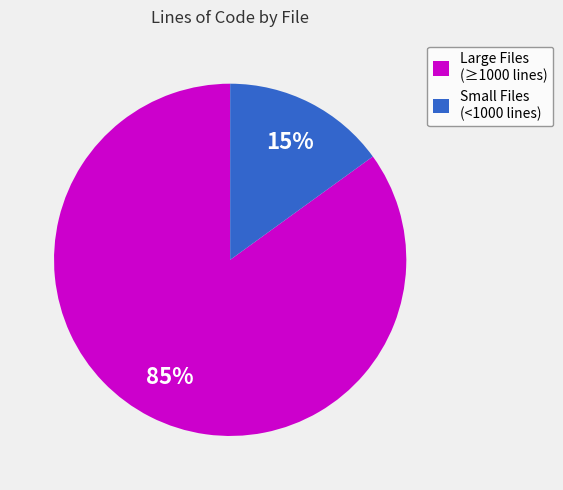

To the nearest percent, what is the average slice percentage?

50%